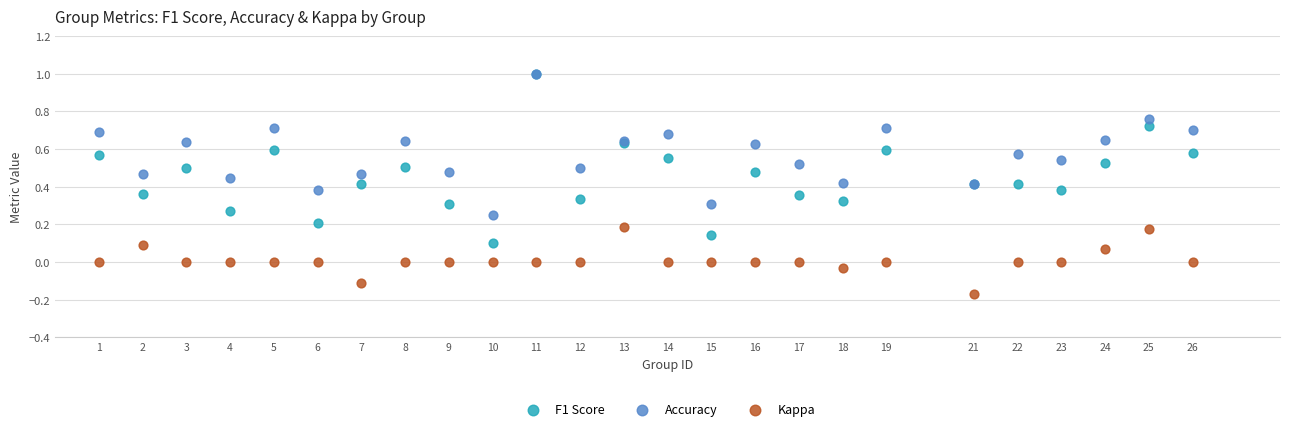

Which series reaches the minimum Y coordinate?

Kappa